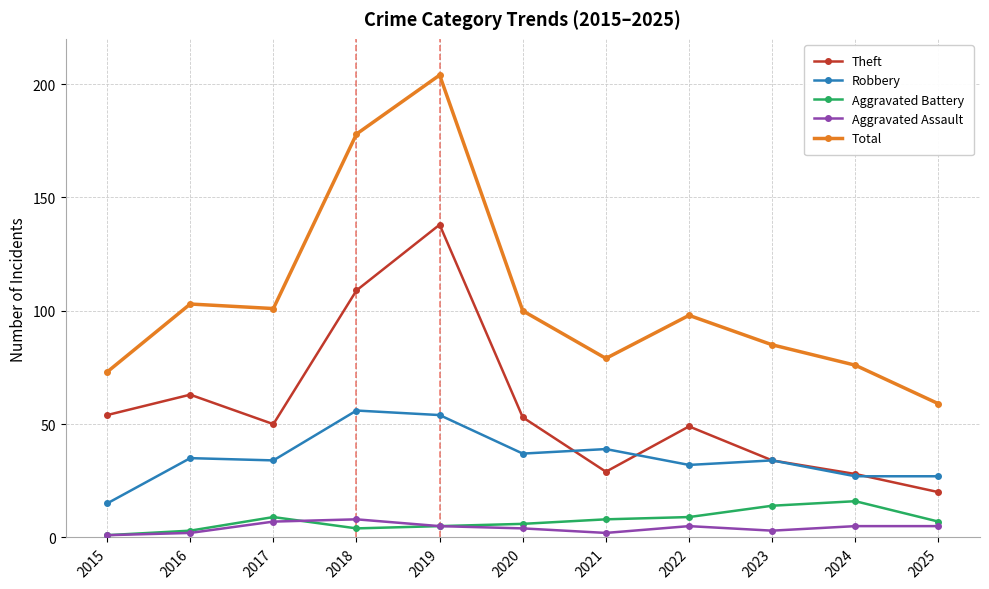

Which series has the largest total across all categories?

Total